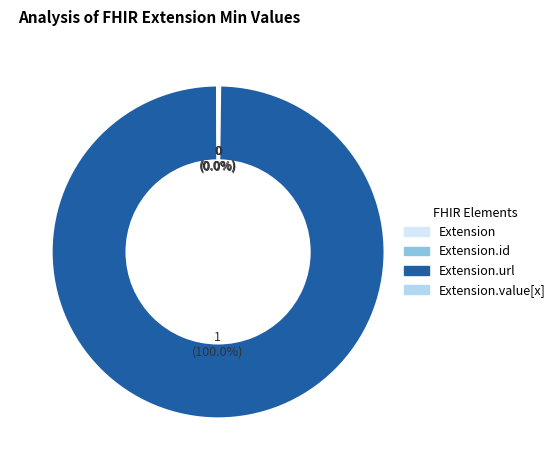

Which slice is the largest?

Extension.url